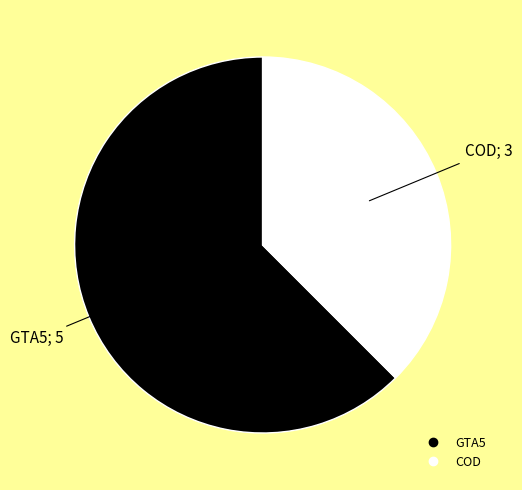

The COD slice represents 38% of the pie. True or false?

True